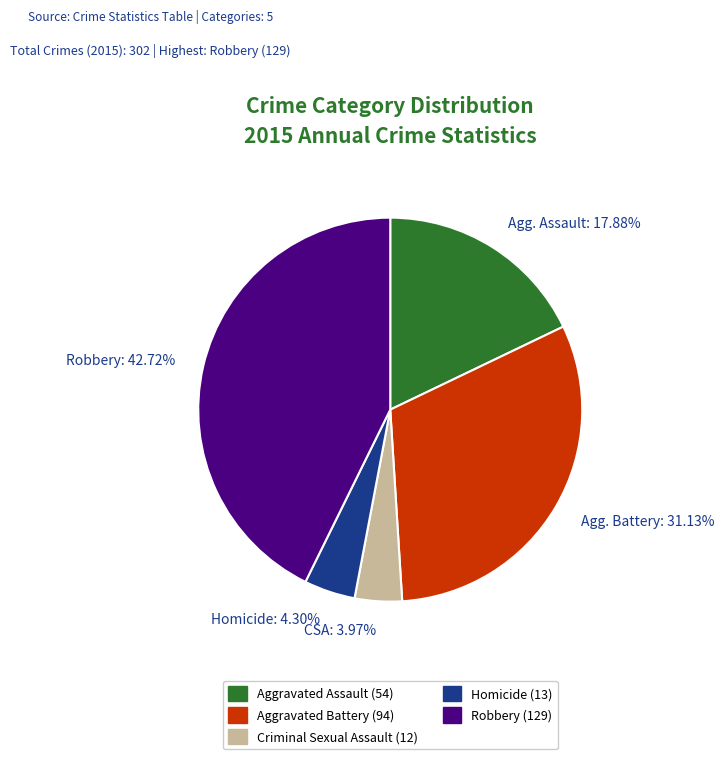

Is there a majority slice in this chart?

No